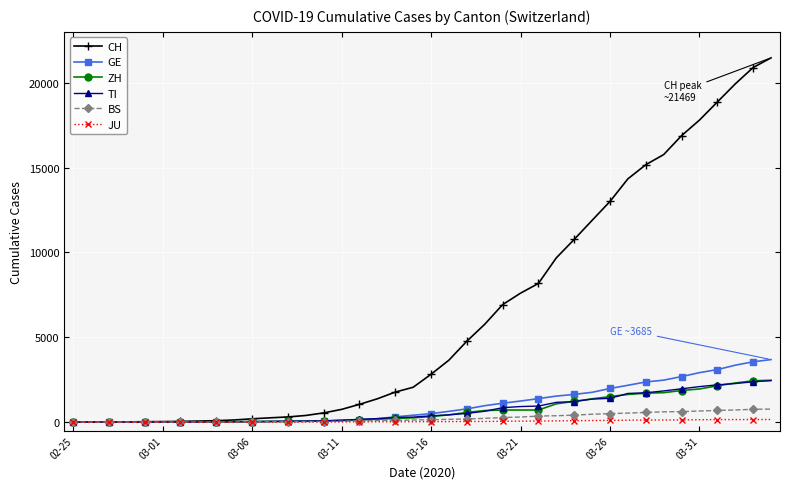

Which series has the largest total across all categories?

CH